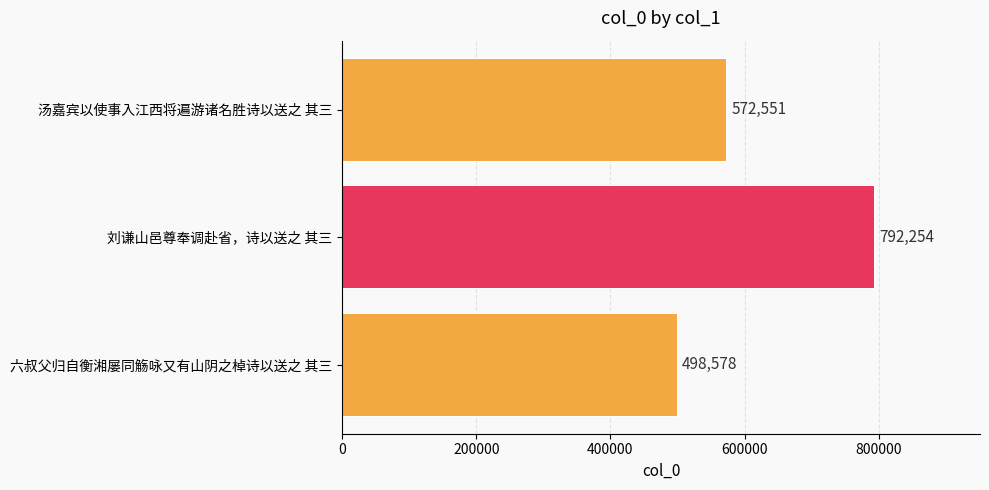

What is the maximum value shown in the chart?

792254